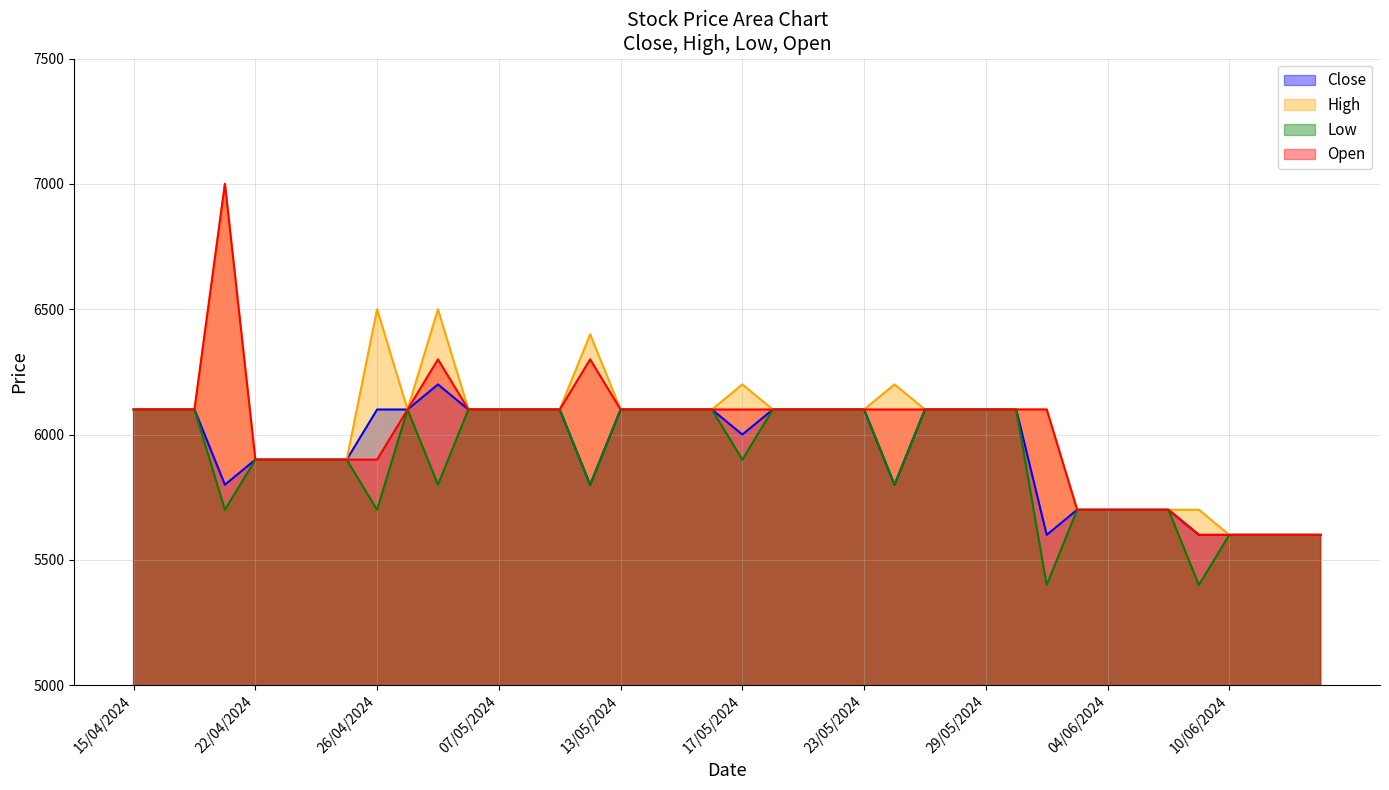

At which label is High closest to 6300?

10/05/2024